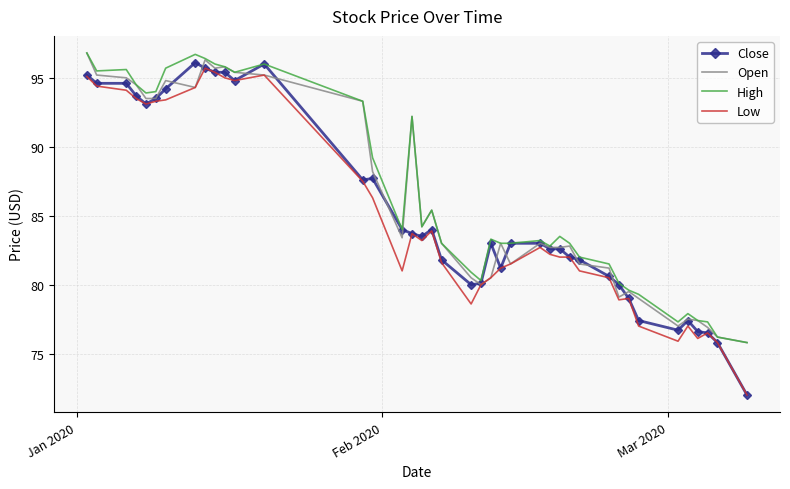

What is the greatest value displayed?

96.8